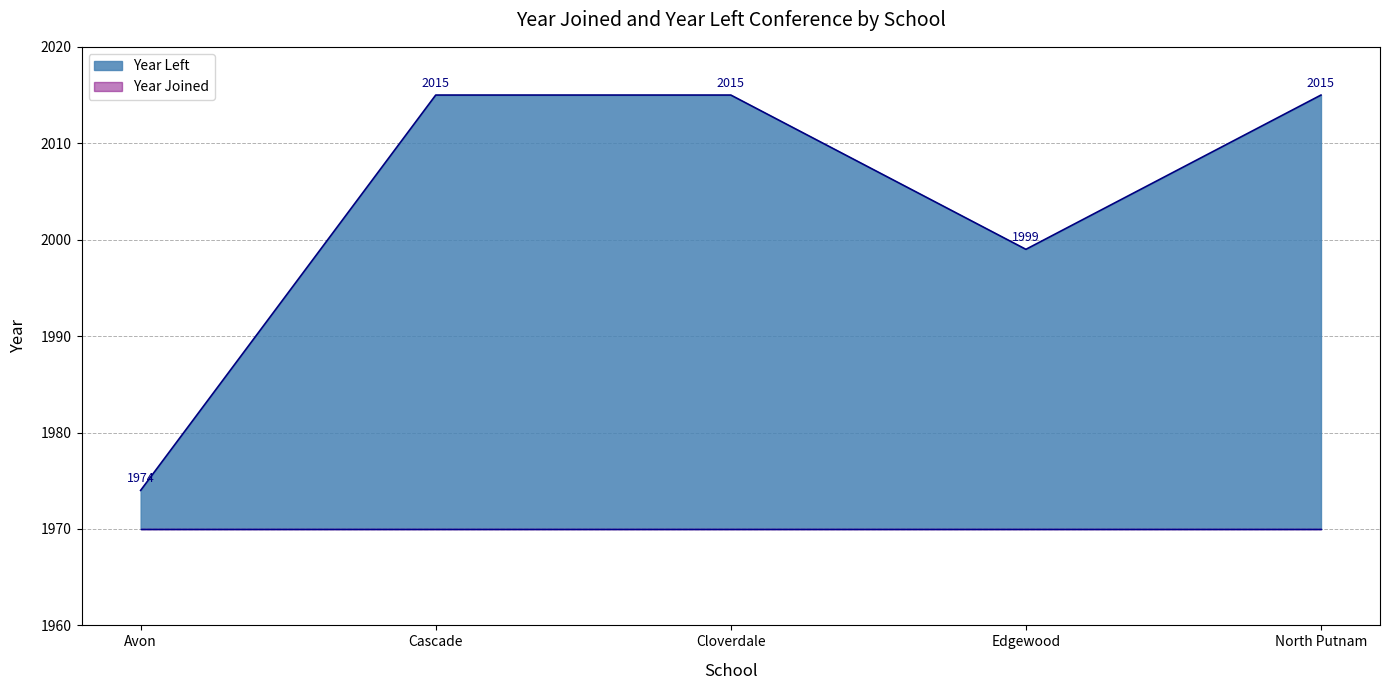

What is the value of the 4th point from the left?

1999